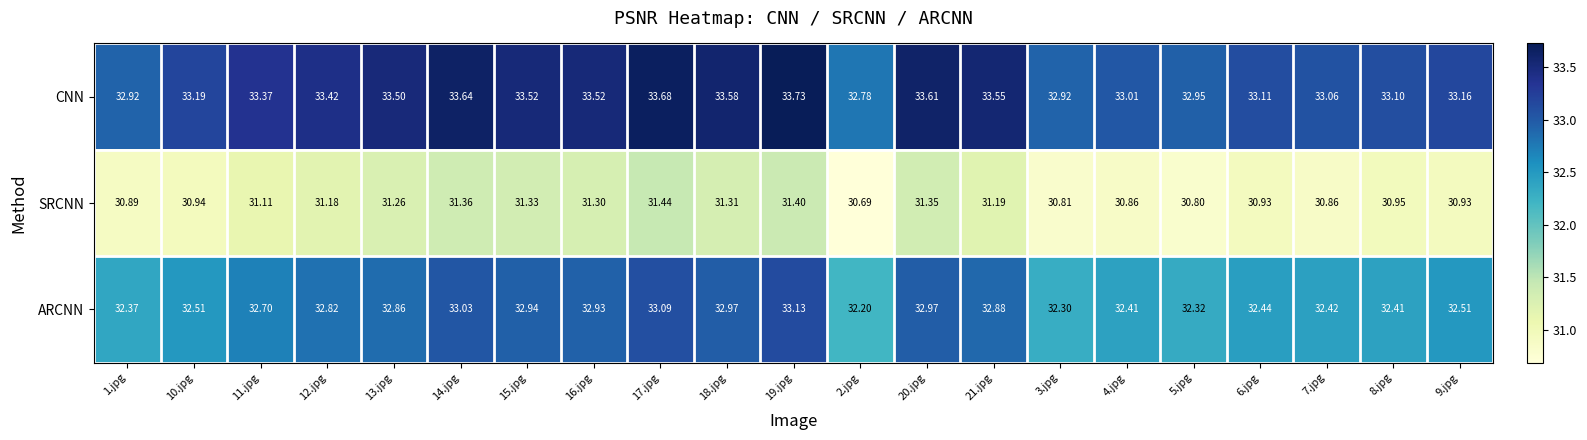

List the series in order of their overall mean, highest first.

CNN, ARCNN, SRCNN